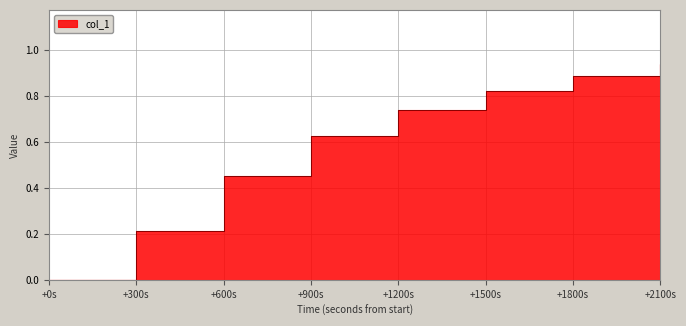

What is the change in value from +1800s to +2100s?

+0.1